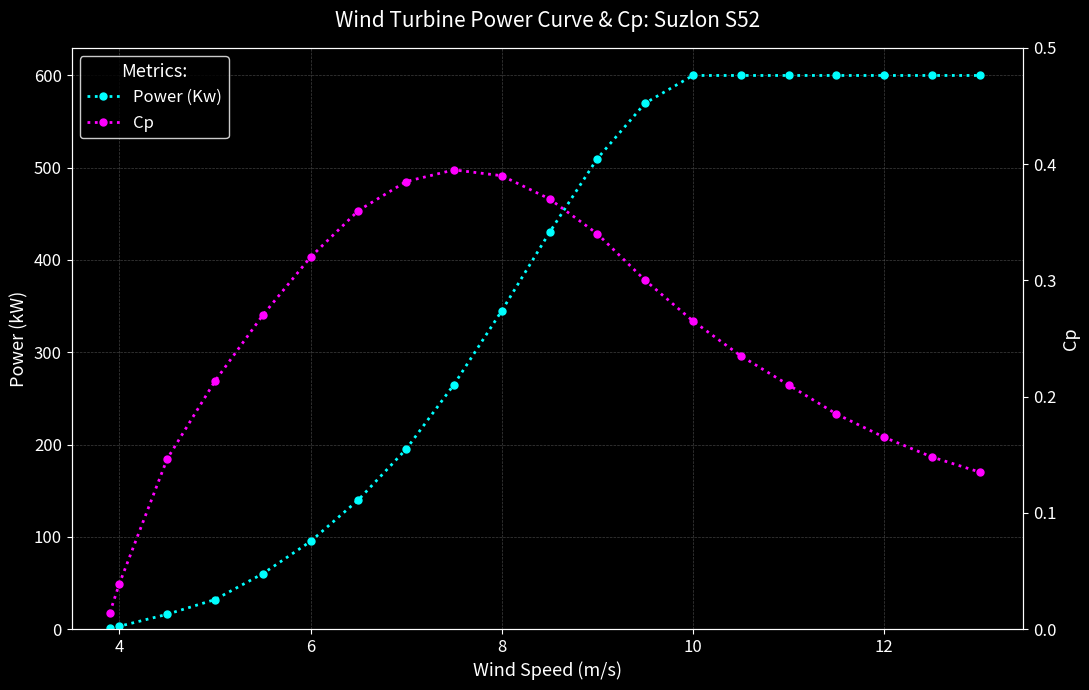

Which series has the largest range (max minus min)?

Power (Kw)